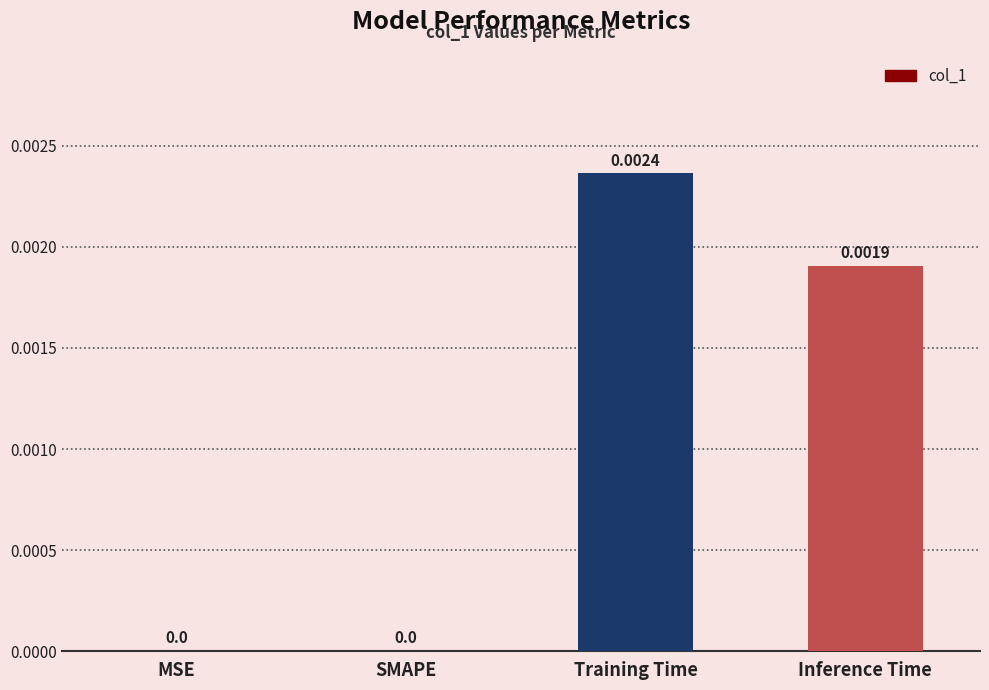

Between SMAPE and Inference Time, which is larger?

Inference Time